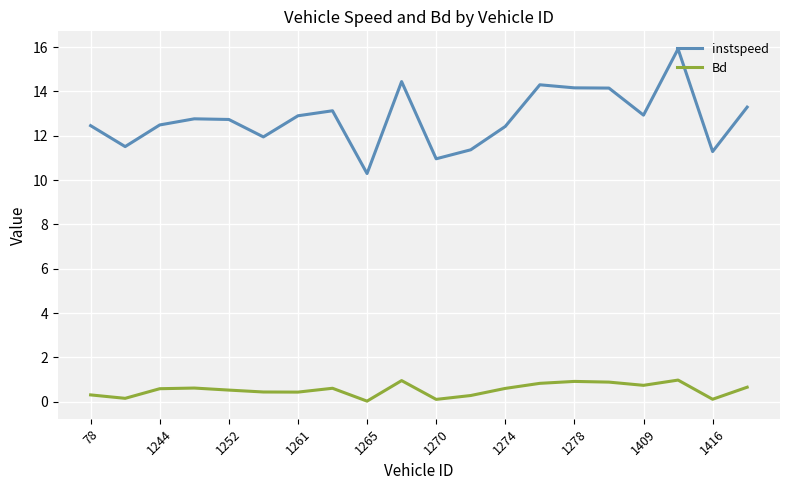

Which series has the largest total across all categories?

instspeed